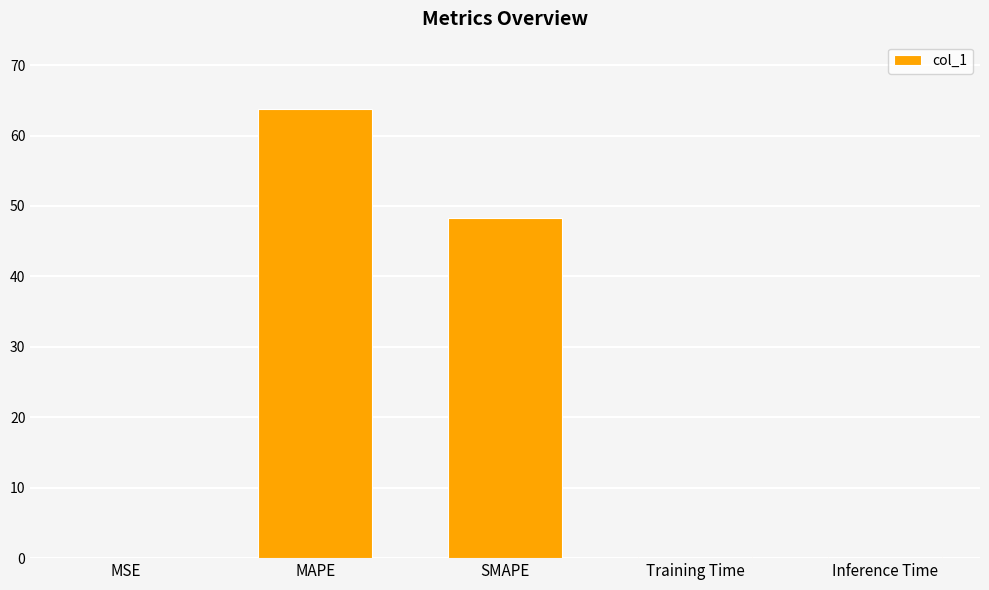

What is the sum of all values?

112.5